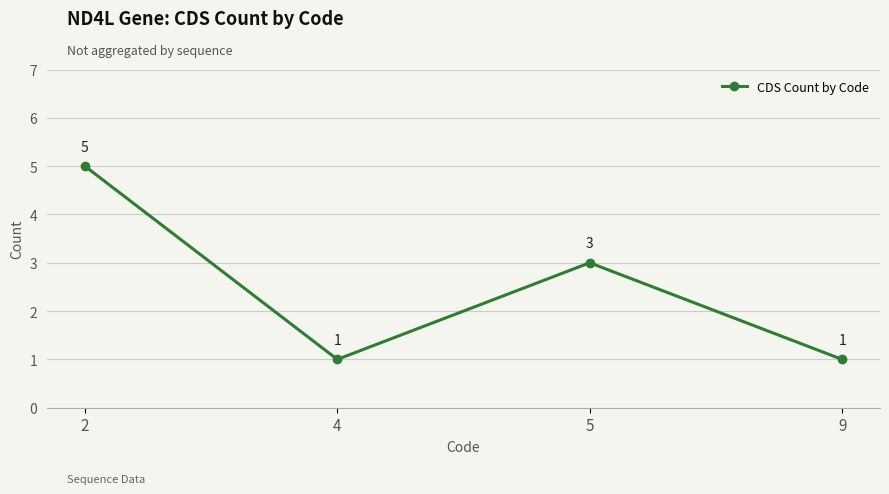

Is it true that the value at 2 is 5?

True